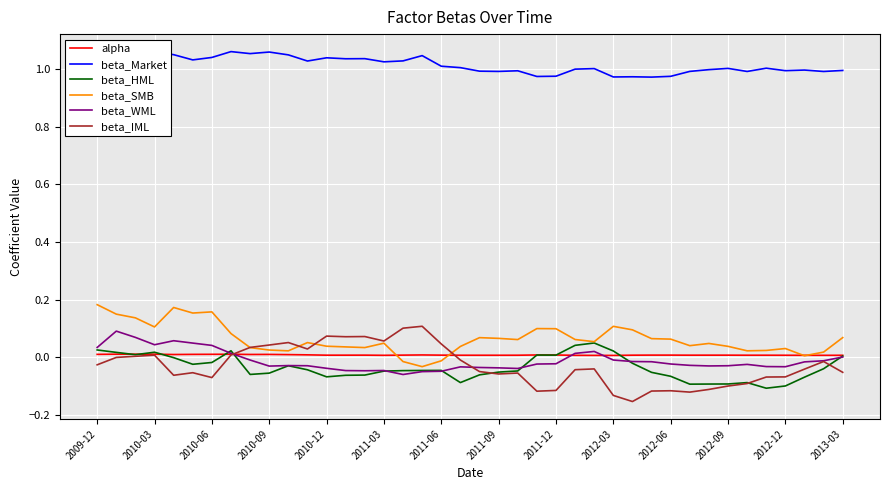

True or false: beta_Market and beta_IML cross at least once.

False